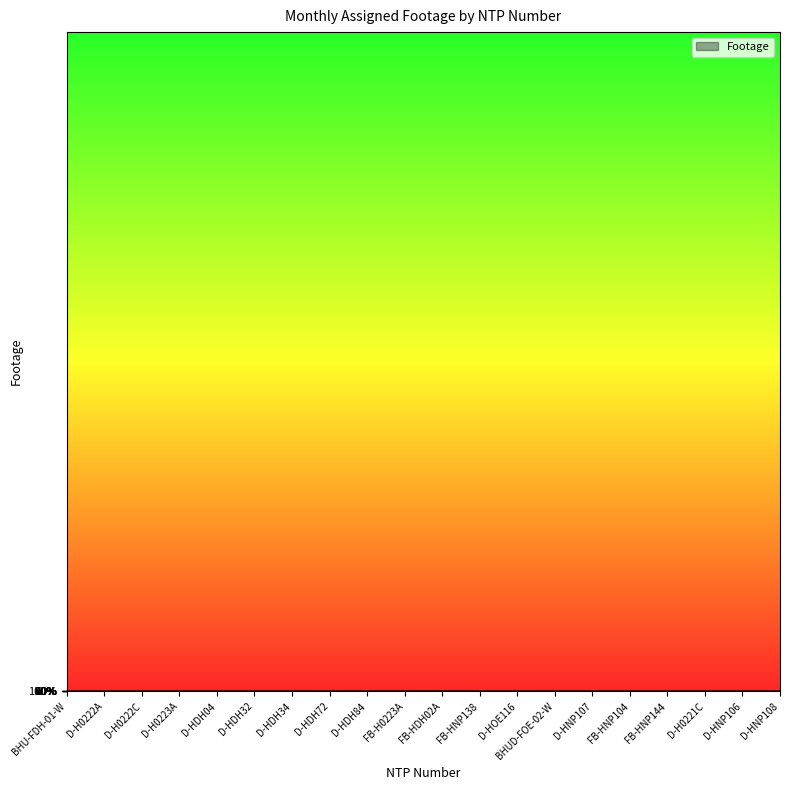

What is the value of the 11th point from the left?

1.0